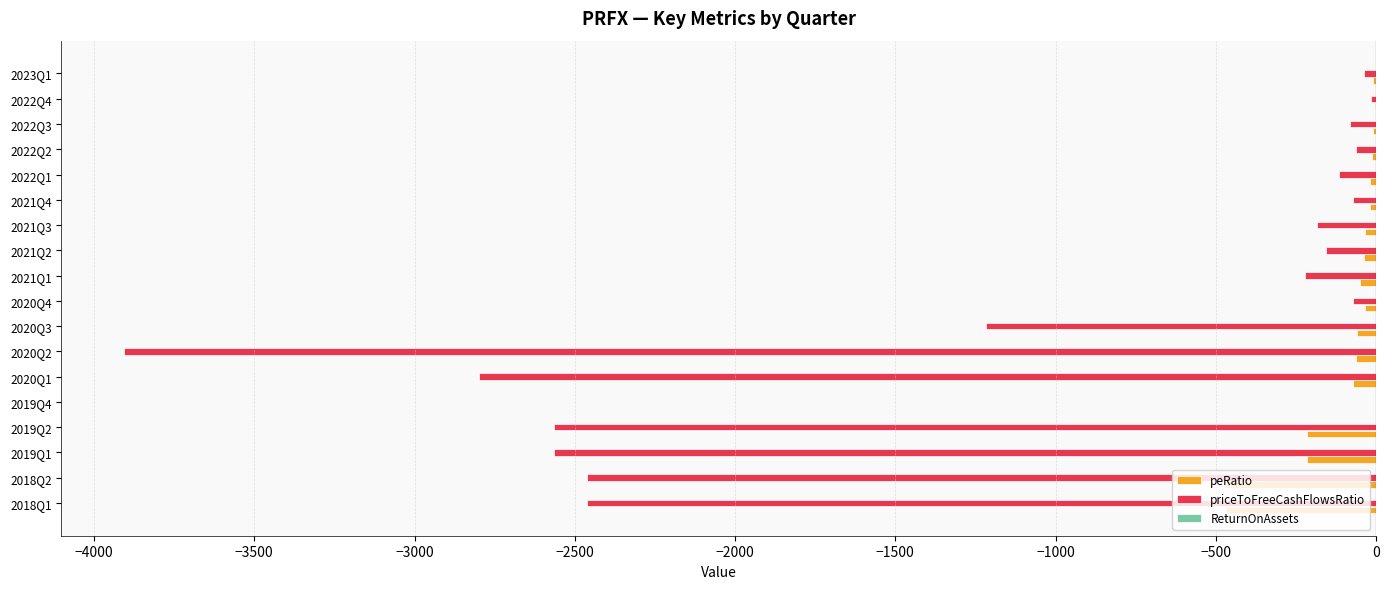

Is the value of peRatio at 2021Q4 greater than the value of priceToFreeCashFlowsRatio at 2020Q1?

Yes